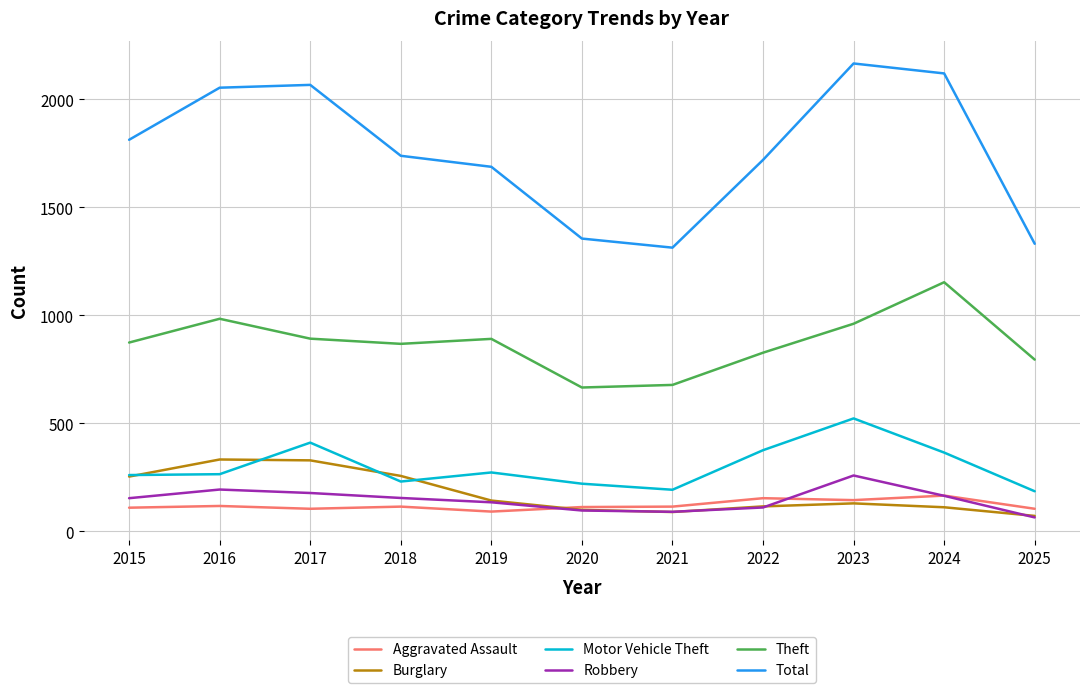

True or false: Theft and Robbery intersect in this chart.

False